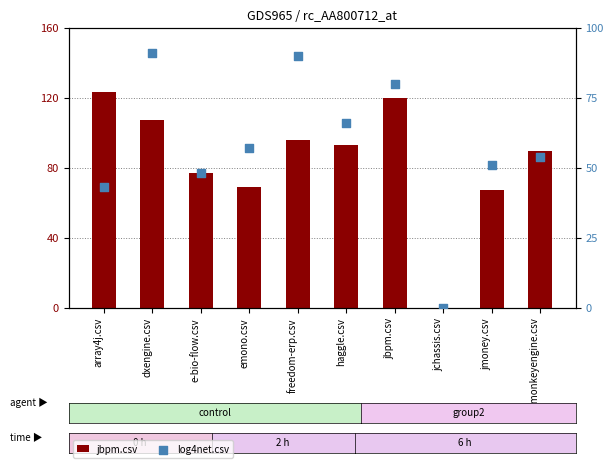

Which series has the largest Y range (max minus min)?

jbpm.csv